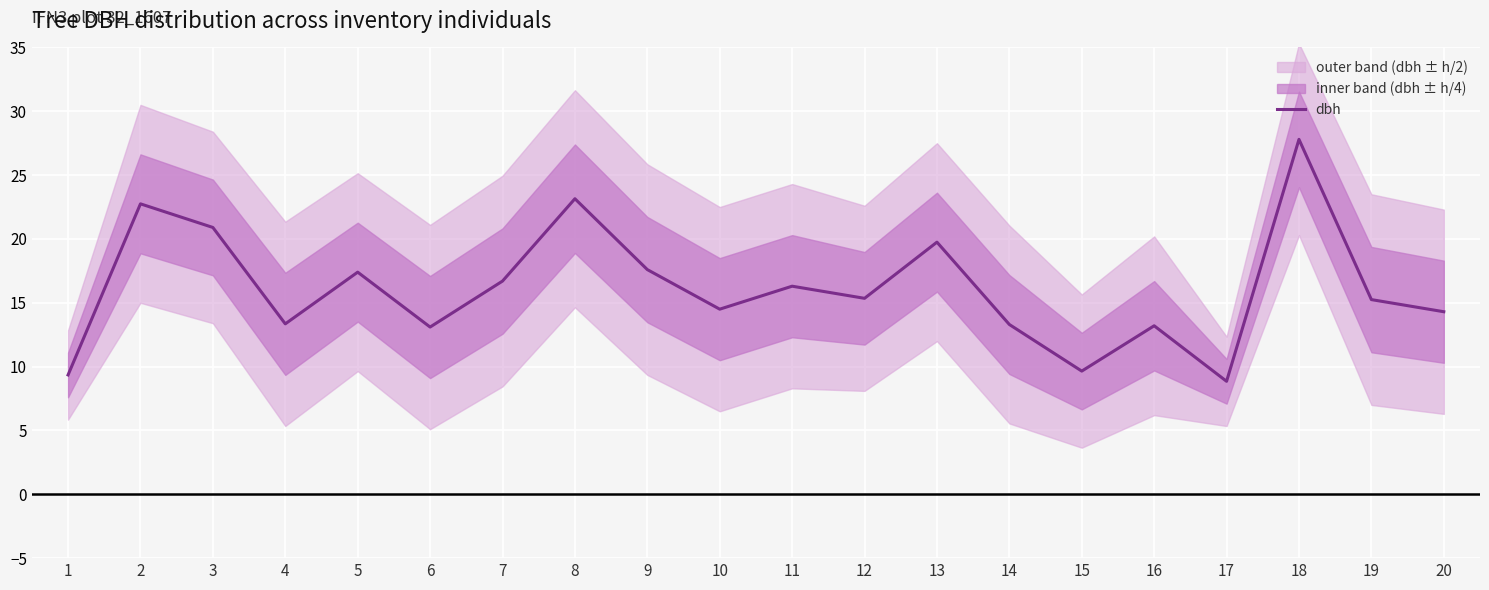

What is the value of the 6th point from the left?

13.1